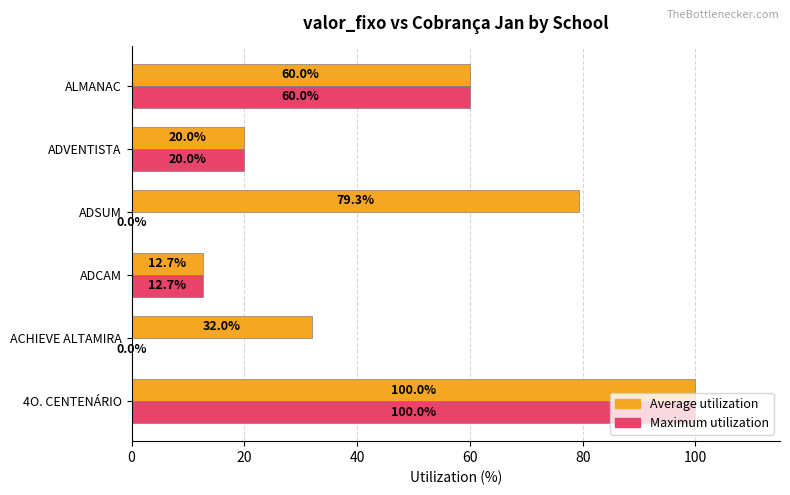

What is the sum of all Maximum utilization values?

192.7